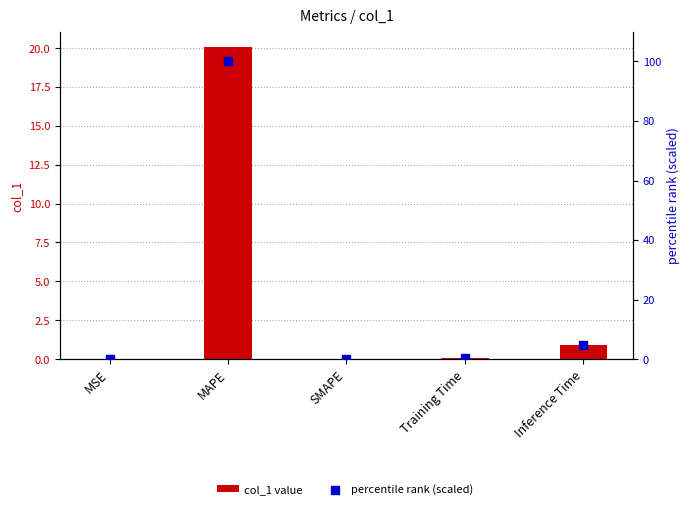

At which category is the sum across all series the highest?

MAPE